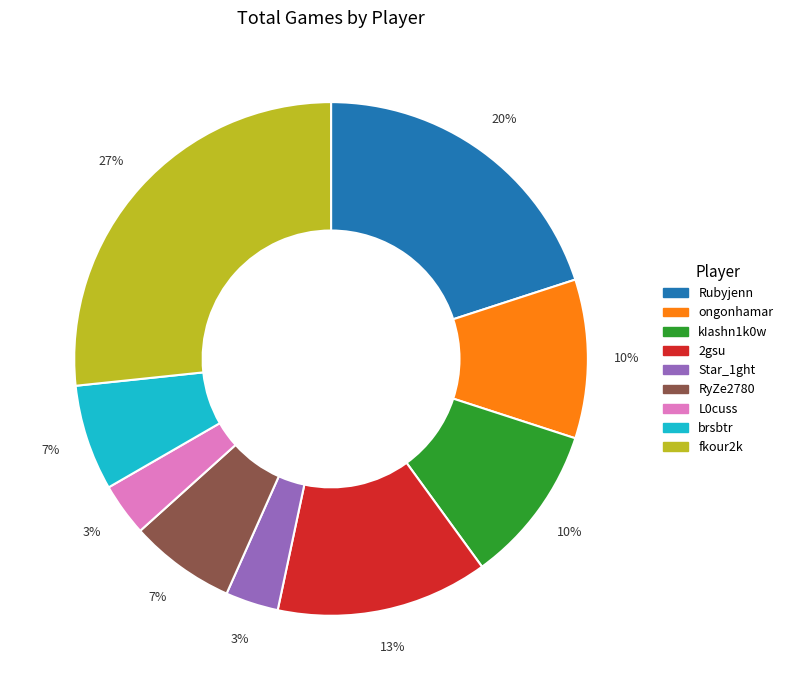

Is there a majority slice in this chart?

No